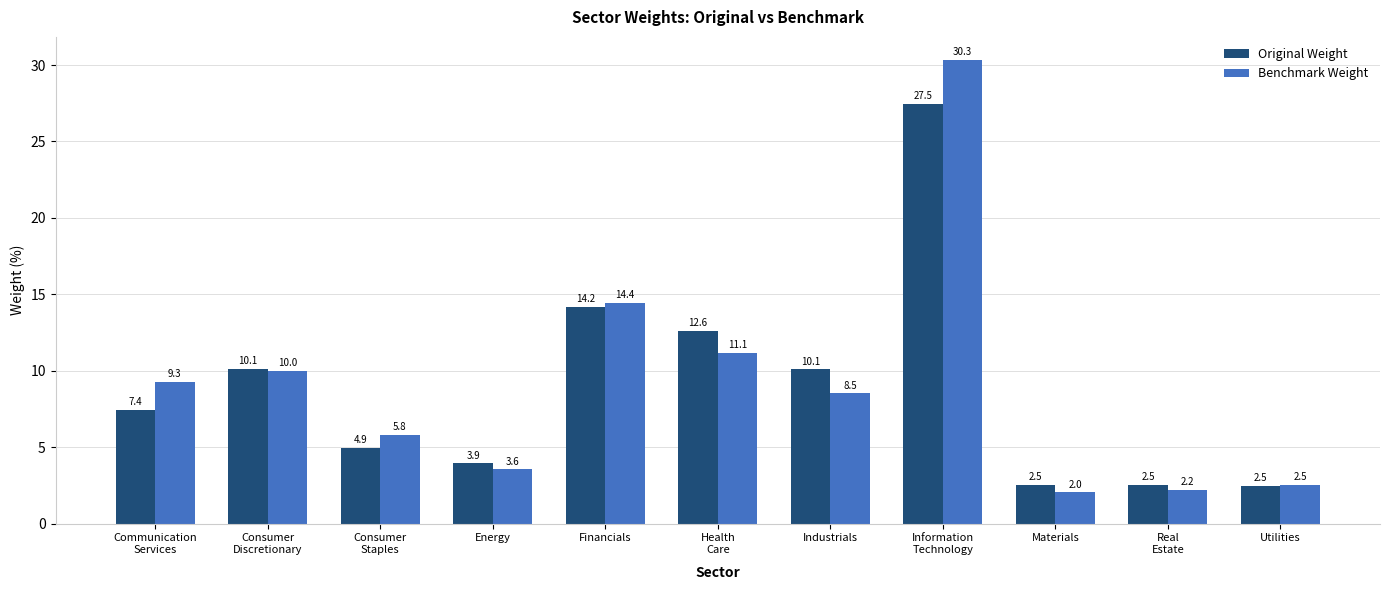

Which series changed the most between Communication
Services and Energy?

Benchmark Weight